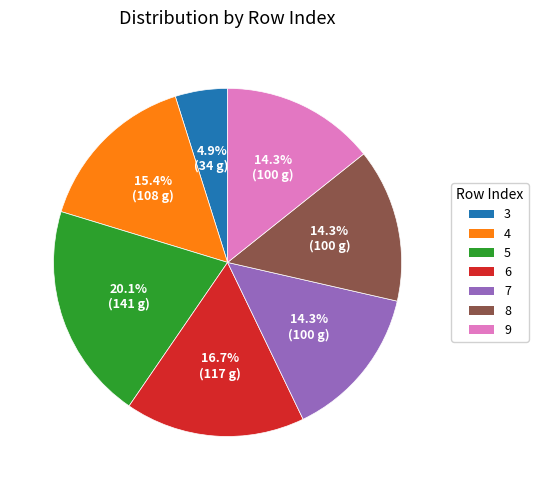

To the nearest percent, what is the difference between the largest and smallest slice percentages?

15%